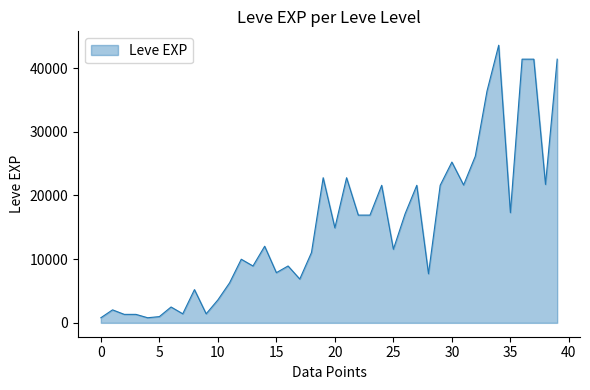

How many lines are shown in the chart?

1